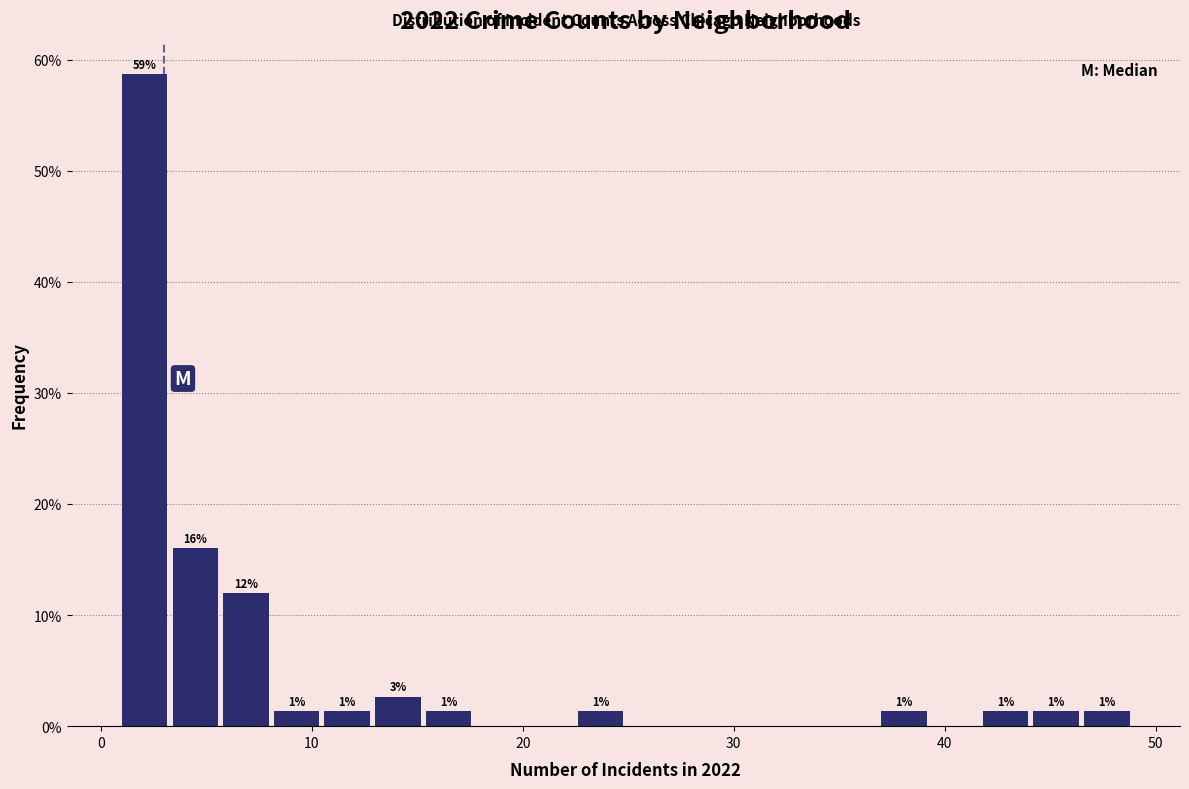

Around what value on the x-axis is the tallest bar? Give the approximate position of its centre, as read against the axis.

2